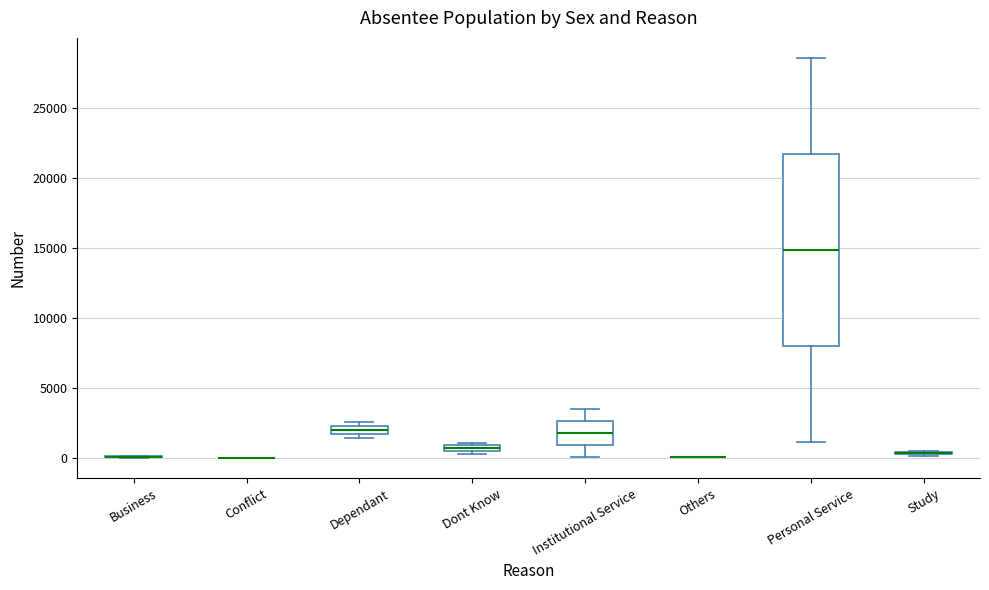

Which box is the tallest, from its lower edge to its upper edge?

Personal Service